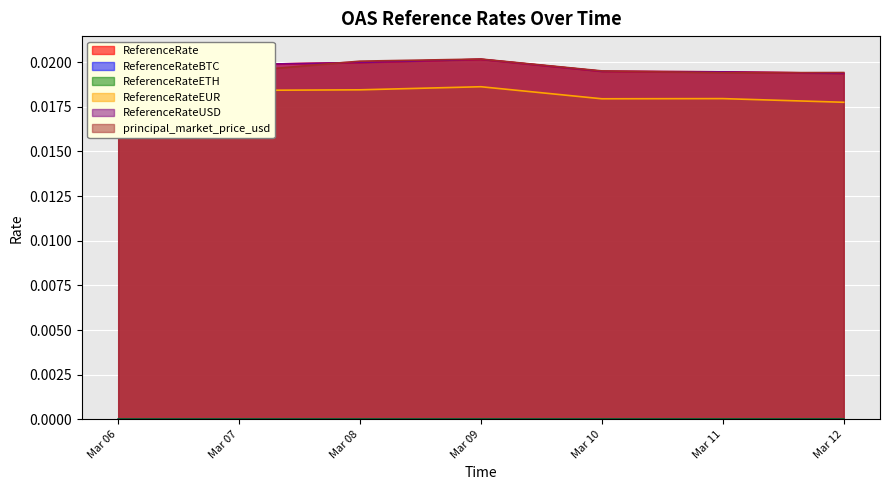

Is it true that ReferenceRateETH equals 0.0 at Mar 11?

True